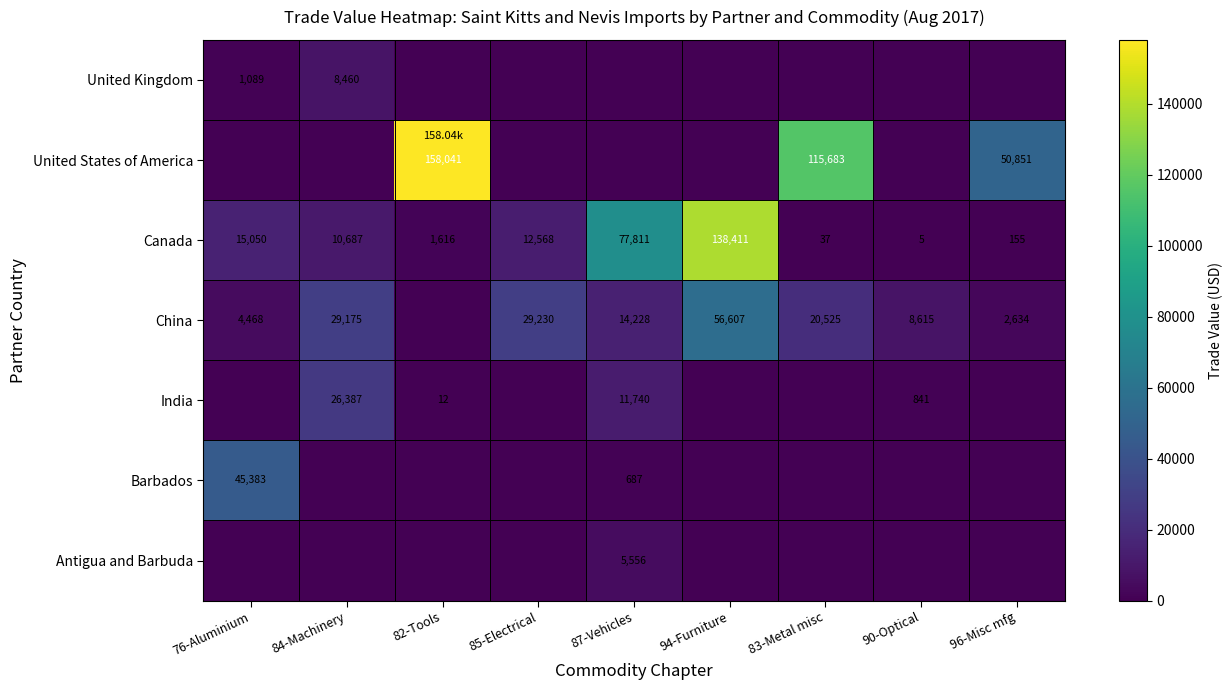

List the labels in order of Canada value, largest first.

94-Furniture, 87-Vehicles, 76-Aluminium, 85-Electrical, 84-Machinery, 82-Tools, 96-Misc mfg, 83-Metal misc, 90-Optical